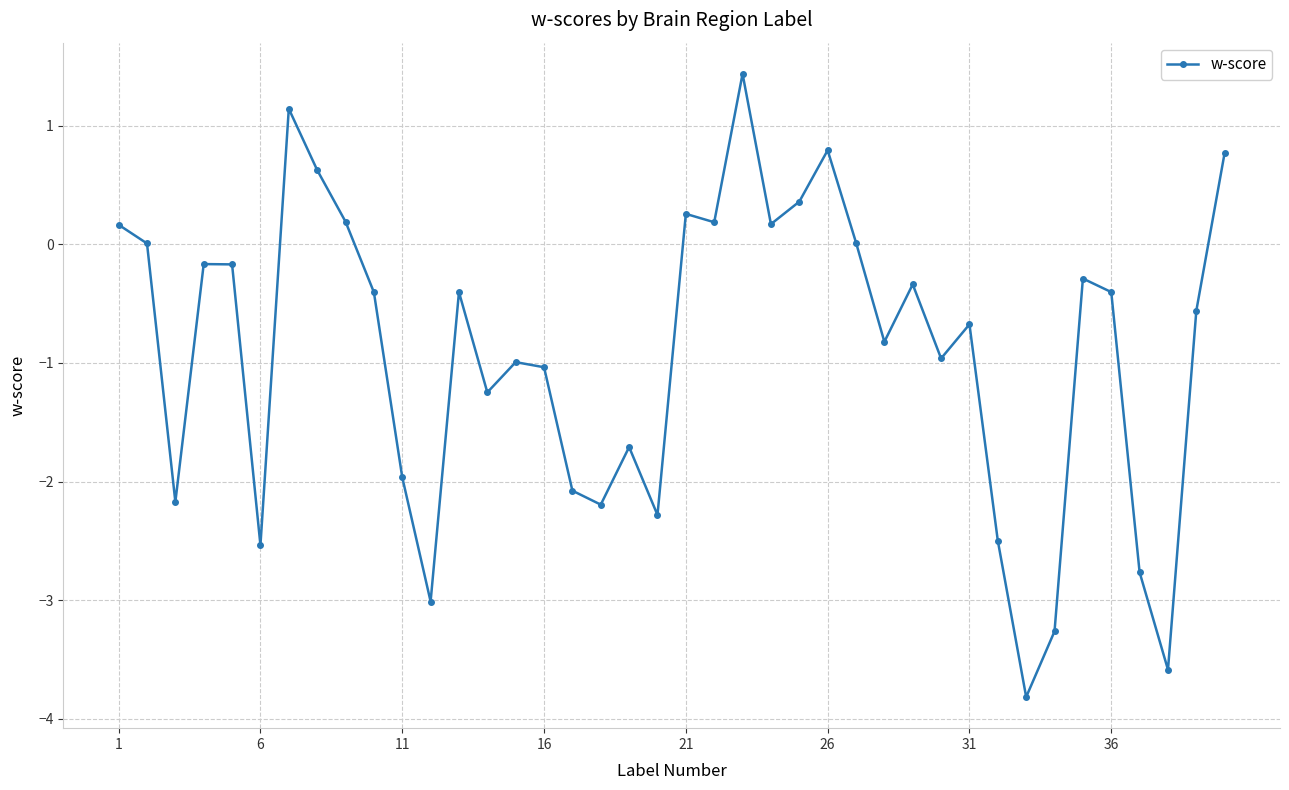

Count the number of categories in the chart.

40